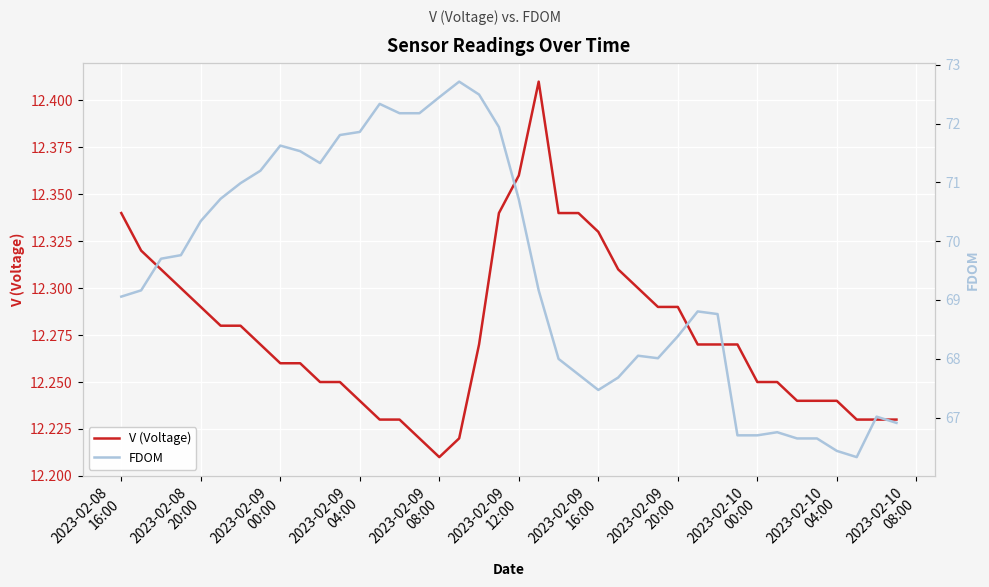

Reading left to right, extract all data points from this chart.

V (Voltage): 12.3	12.3	12.3	12.3	12.3	12.3	12.3	12.3	12.3	12.3	12.2	12.2	12.2	12.2	12.2	12.2	12.2	12.2	12.3	12.3	12.4	12.4	12.3	12.3	12.3	12.3	12.3	12.3	12.3	12.3	12.3	12.3	12.2	12.2	12.2	12.2	12.2	12.2	12.2	12.2
FDOM: 69.1	69.2	69.7	69.8	70.3	70.7	71.0	71.2	71.6	71.5	71.3	71.8	71.9	72.3	72.2	72.2	72.5	72.7	72.5	71.9	70.7	69.2	68.0	67.7	67.5	67.7	68.1	68.0	68.4	68.8	68.8	66.7	66.7	66.7	66.6	66.6	66.4	66.3	67.0	66.9